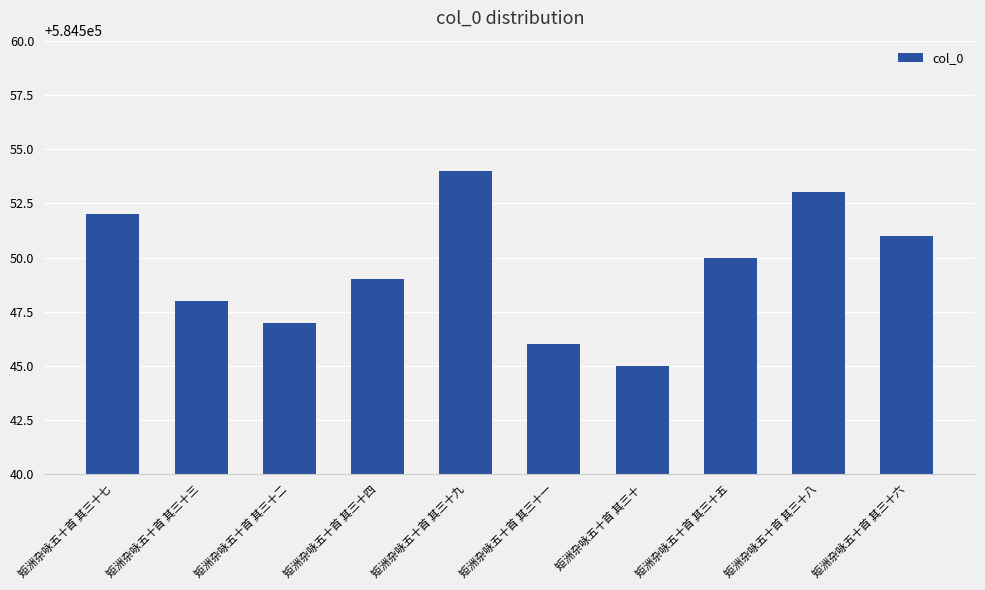

Which category has the lowest value across all series?

矩洲杂咏五十首 其三十